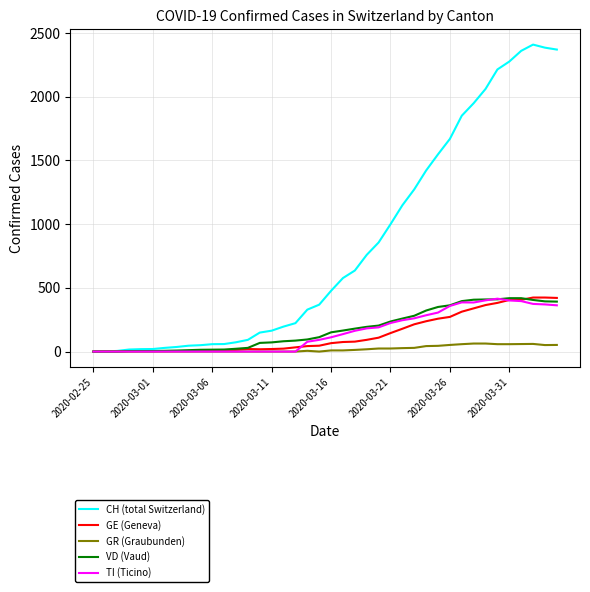

What is the maximum value for GR (Graubunden)?

63